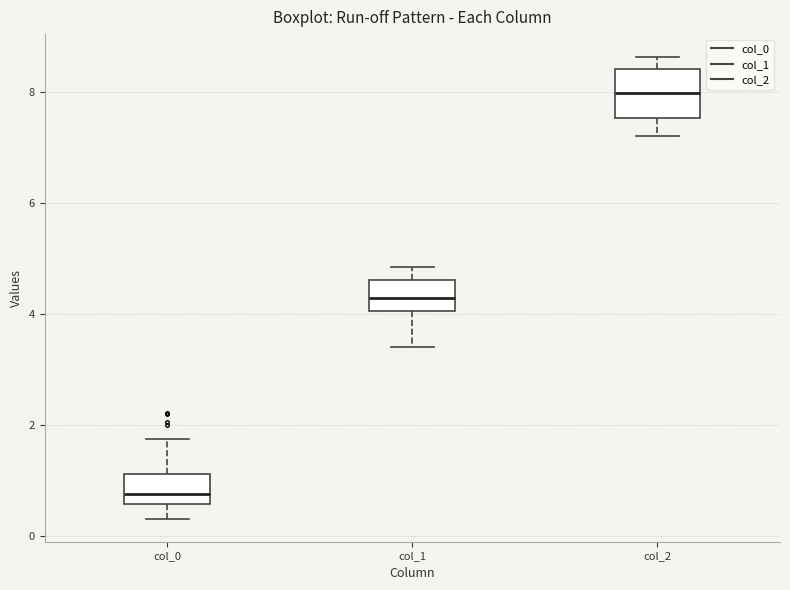

Comparing the boxes themselves (not the whiskers), which one is the tallest?

col_2